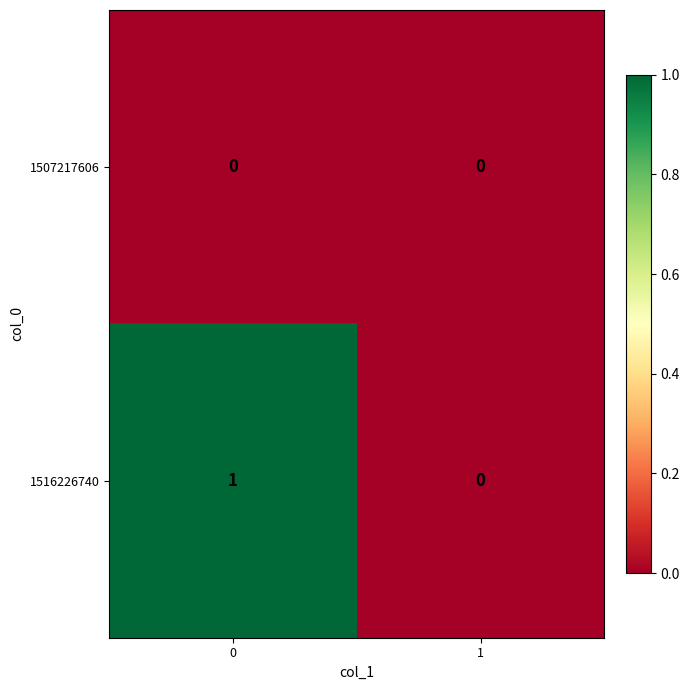

What is the difference between the highest and lowest values at 0?

1